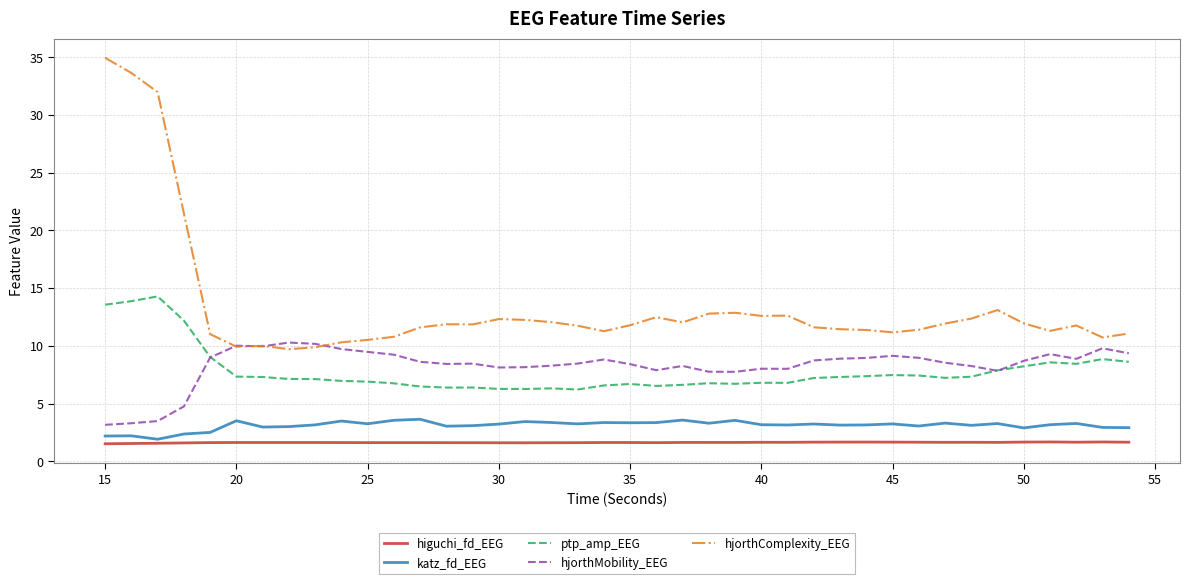

How many series are shown in this chart?

5